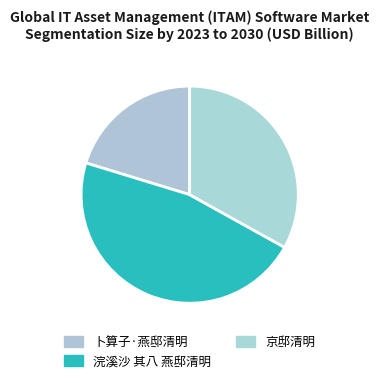

To the nearest percent, what is the difference between the 浣溪沙 其八 燕邸清明 and 卜算子·燕邸清明 slice percentages?

26%